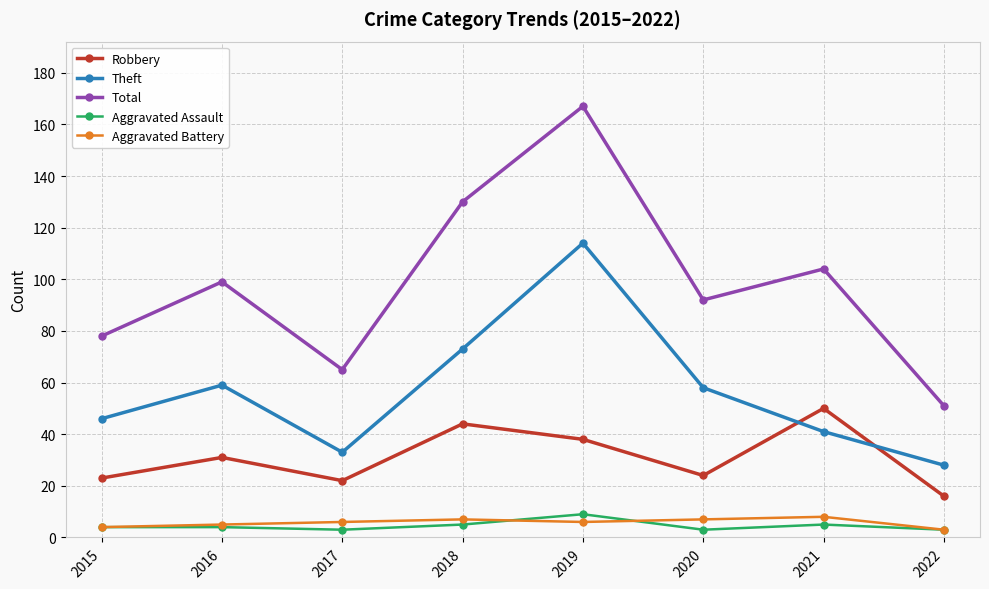

How many interior local valleys does the Theft series have?

1